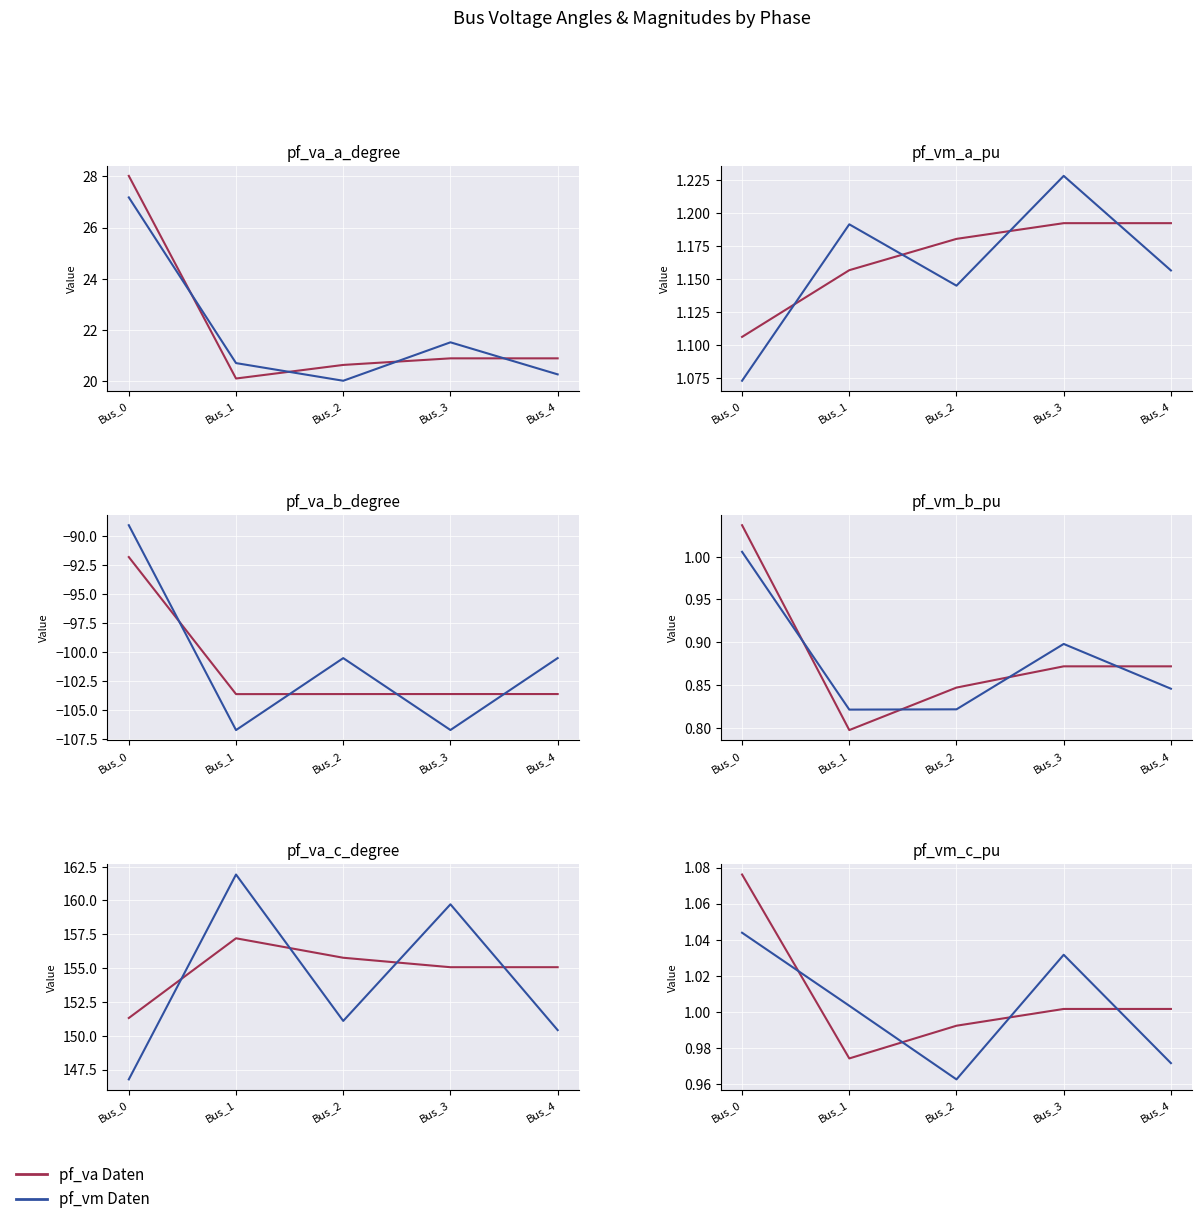

Which series ends up on top after the final intersection of pf_va Daten and pf_vm Daten?

pf_va Daten